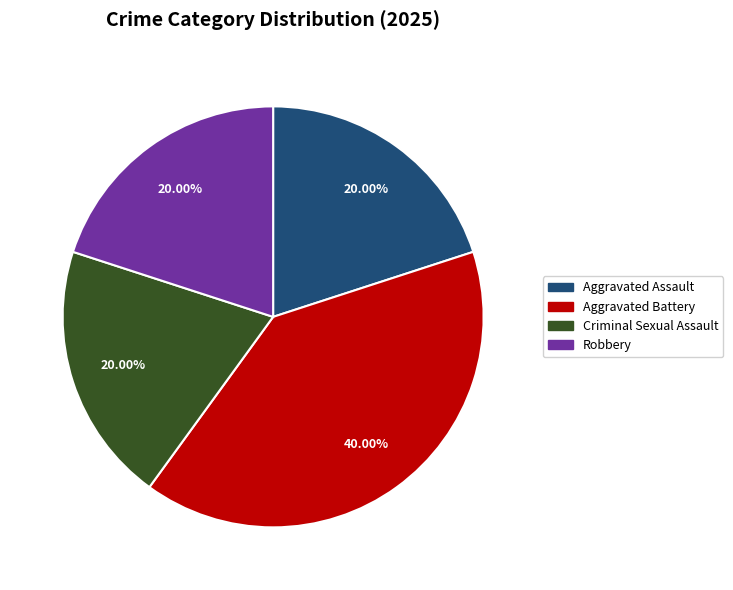

Is it true that Robbery is 6% of the pie?

False